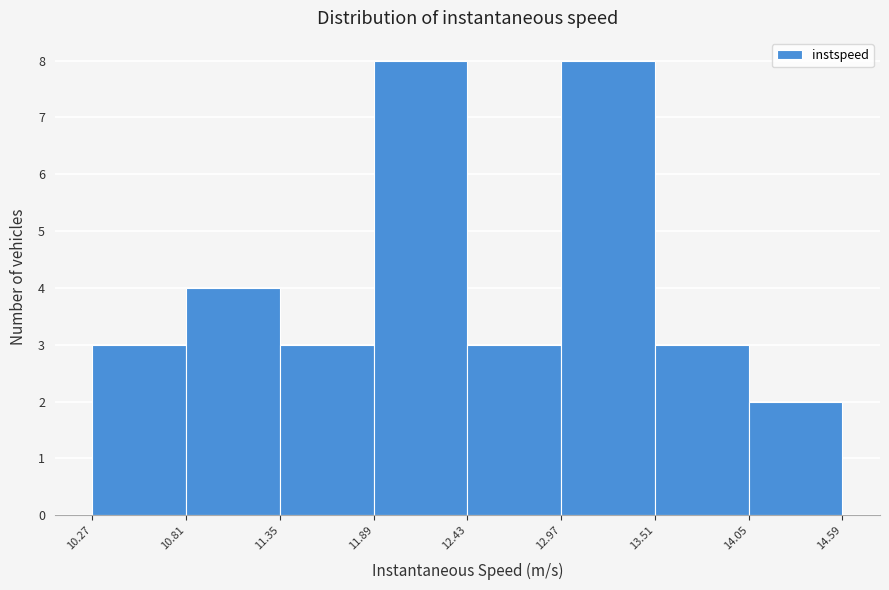

How tall is the bar that spans 14.05 to 14.59 on the x-axis? The values are not printed on the chart, so give them approximately, as read against the axis.

2